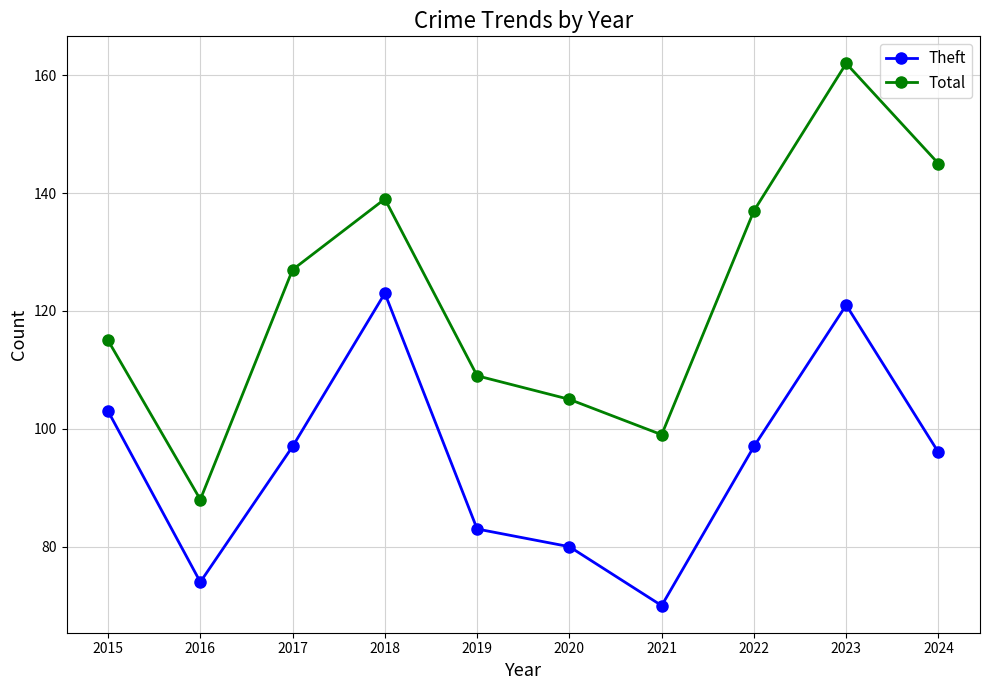

At how many categories does at least one series exceed 143?

2